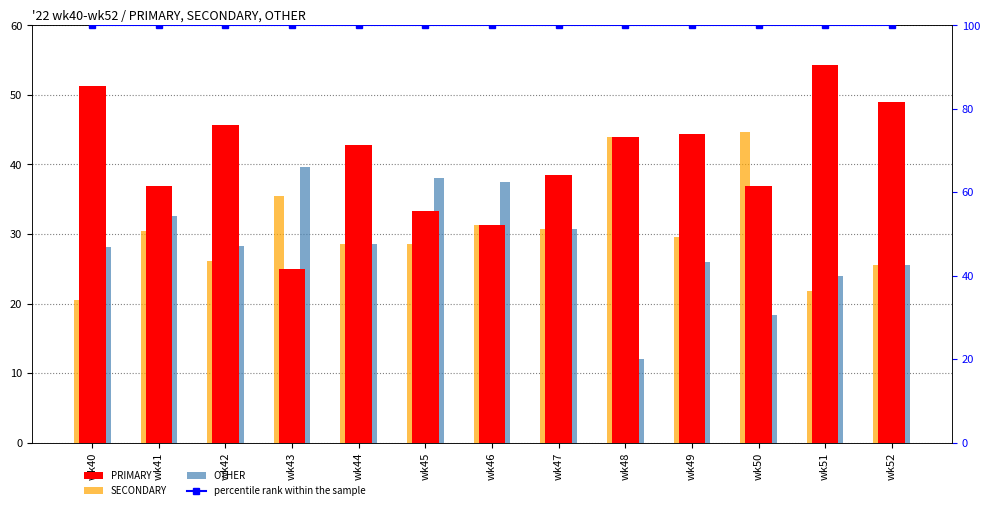

Rank the series at wk42 from lowest to highest value.

SECONDARY, OTHER, PRIMARY, percentile rank within the sample